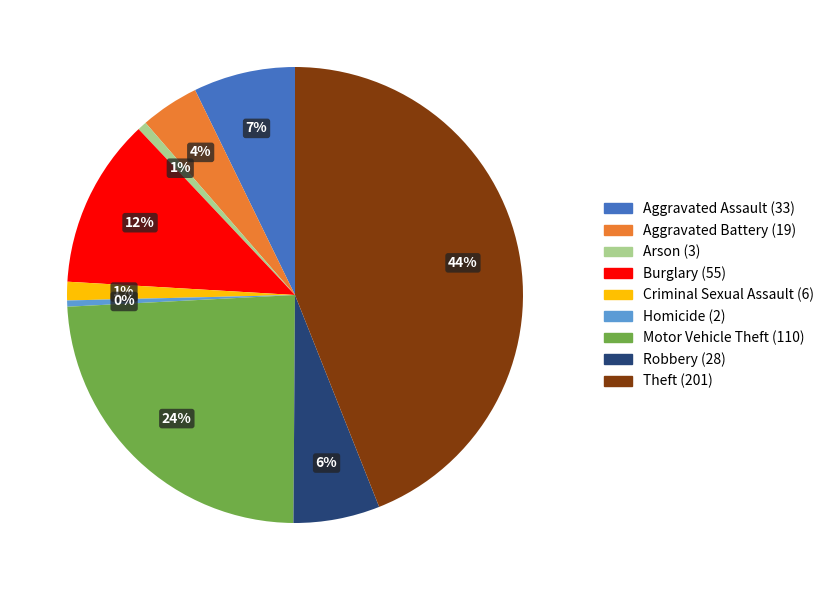

To the nearest percent, what is the difference between the largest and smallest slice percentages?

44%